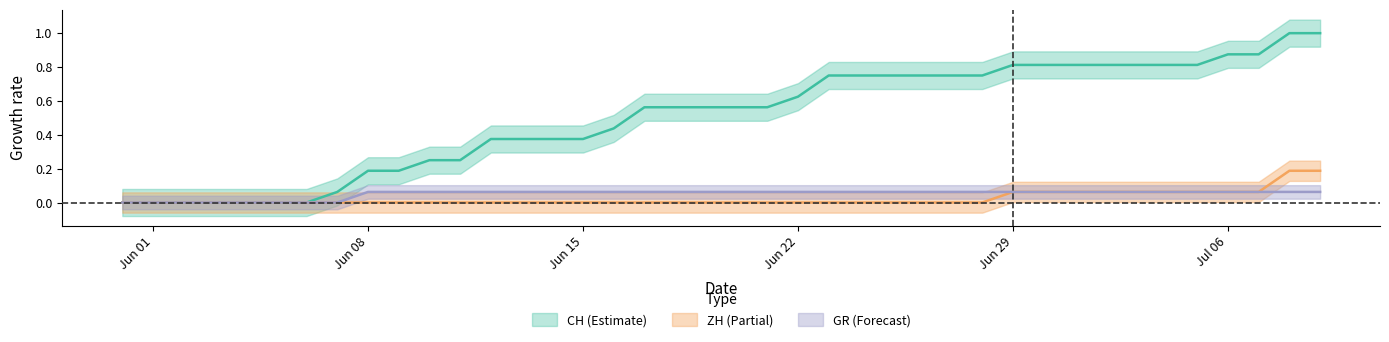

Reading left to right, list all the values displayed in this chart.

CH: 0.0	0.0	0.0	0.0	0.0	0.0	0.0	0.1	0.2	0.2	0.2	0.2	0.4	0.4	0.4	0.4	0.4	0.6	0.6	0.6	0.6	0.6	0.6	0.8	0.8	0.8	0.8	0.8	0.8	0.8	0.8	0.8	0.8	0.8	0.8	0.8	0.9	0.9	1.0	1.0
ZH: 0.0	0.0	0.0	0.0	0.0	0.0	0.0	0.0	0.0	0.0	0.0	0.0	0.0	0.0	0.0	0.0	0.0	0.0	0.0	0.0	0.0	0.0	0.0	0.0	0.0	0.0	0.0	0.0	0.0	0.1	0.1	0.1	0.1	0.1	0.1	0.1	0.1	0.1	0.2	0.2
GR: 0.0	0.0	0.0	0.0	0.0	0.0	0.0	0.0	0.1	0.1	0.1	0.1	0.1	0.1	0.1	0.1	0.1	0.1	0.1	0.1	0.1	0.1	0.1	0.1	0.1	0.1	0.1	0.1	0.1	0.1	0.1	0.1	0.1	0.1	0.1	0.1	0.1	0.1	0.1	0.1